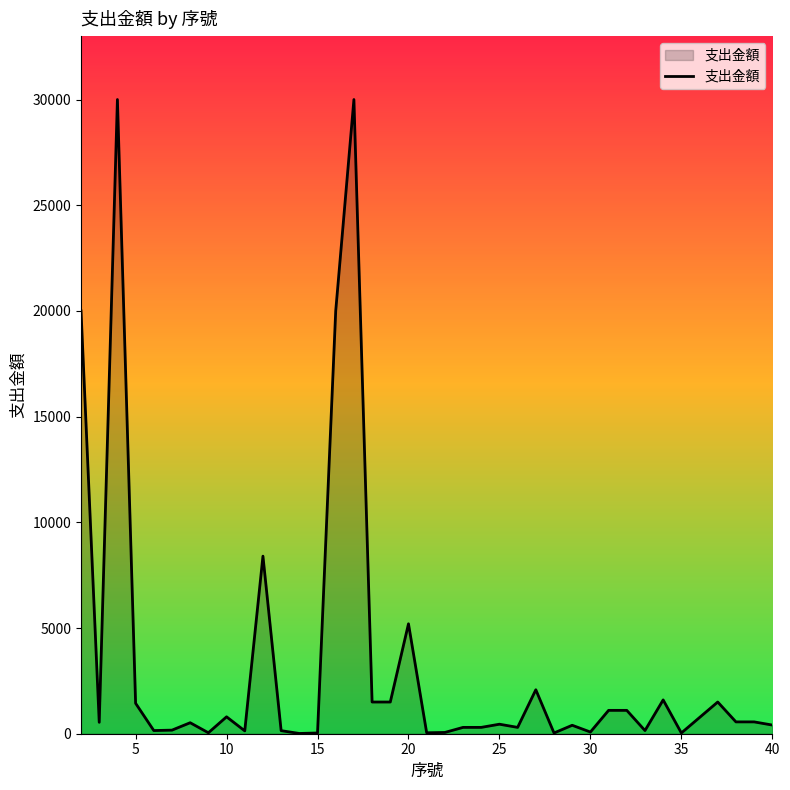

What is the difference between the maximum and minimum values?

29988